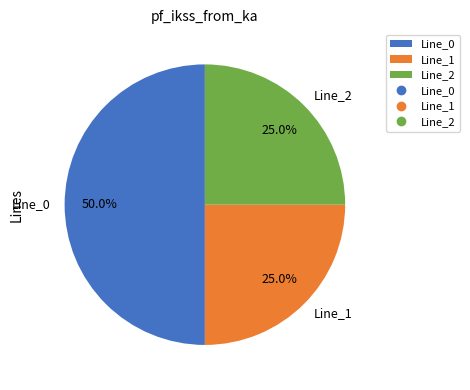

To the nearest percent, what is the average slice percentage?

33%